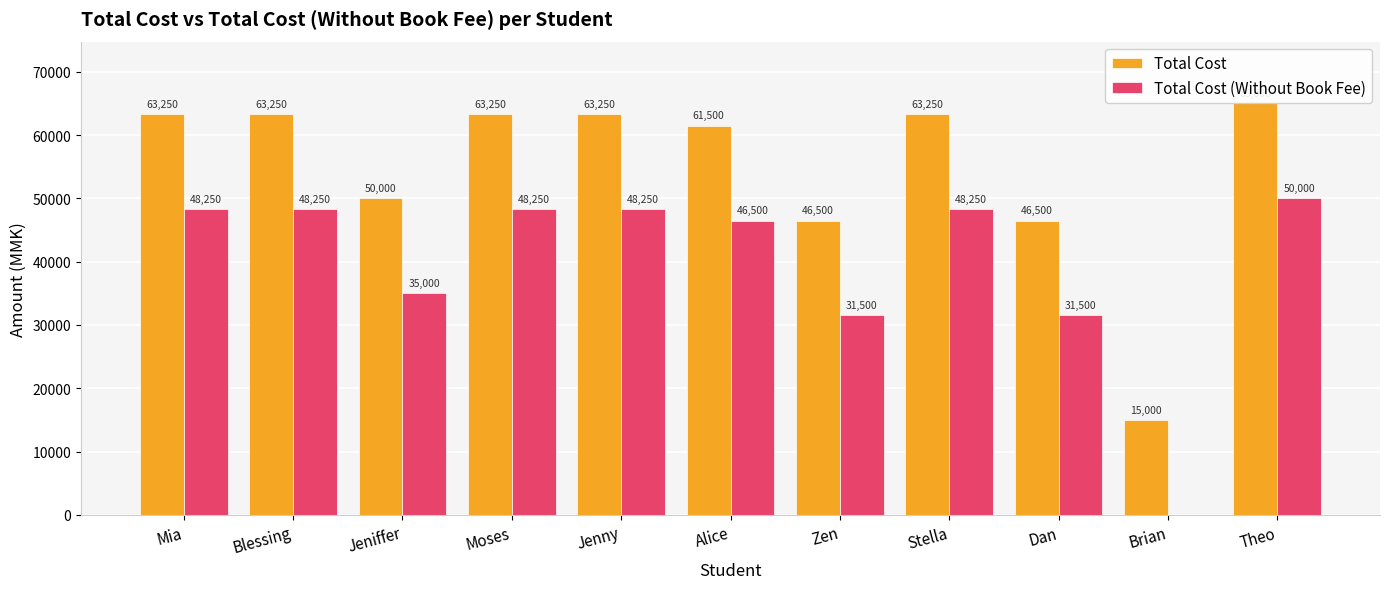

Count the number of categories in the chart.

11